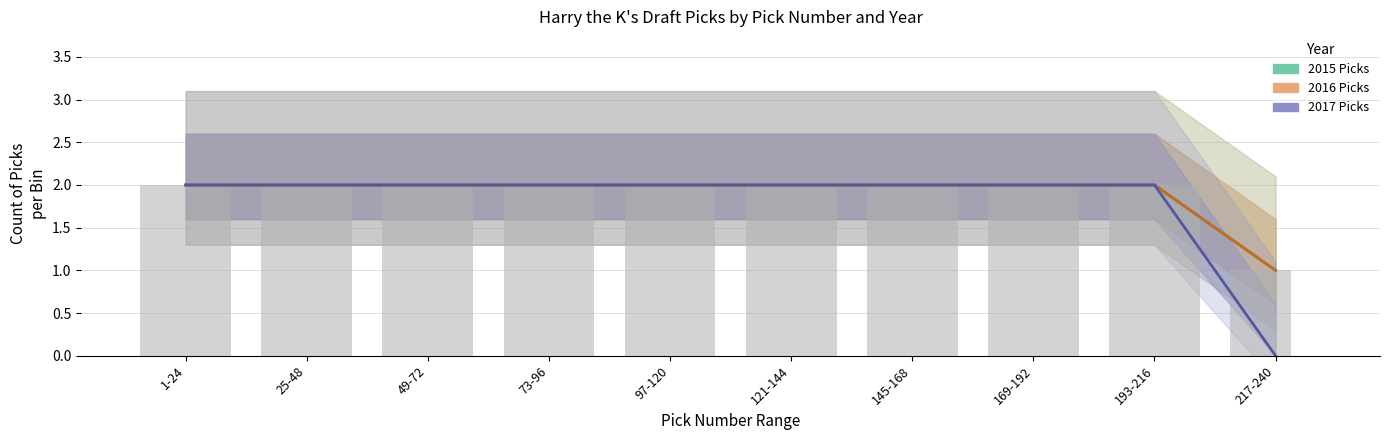

Is it true that 2015 Picks equals 1 at 193-216?

False